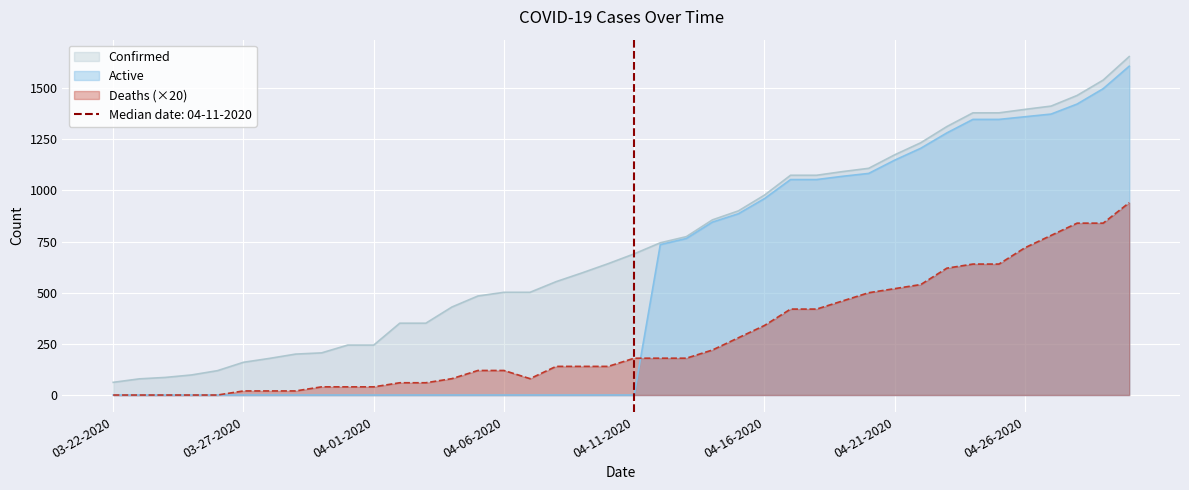

At which label does Deaths reach its peak?

04-30-2020